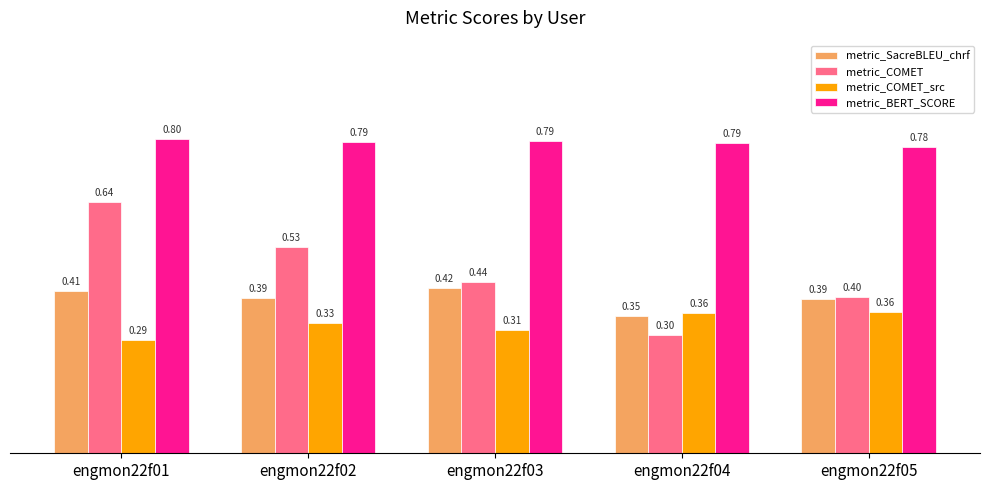

True or false: metric_SacreBLEU_chrf has a value of 0.4 at engmon22f05.

True